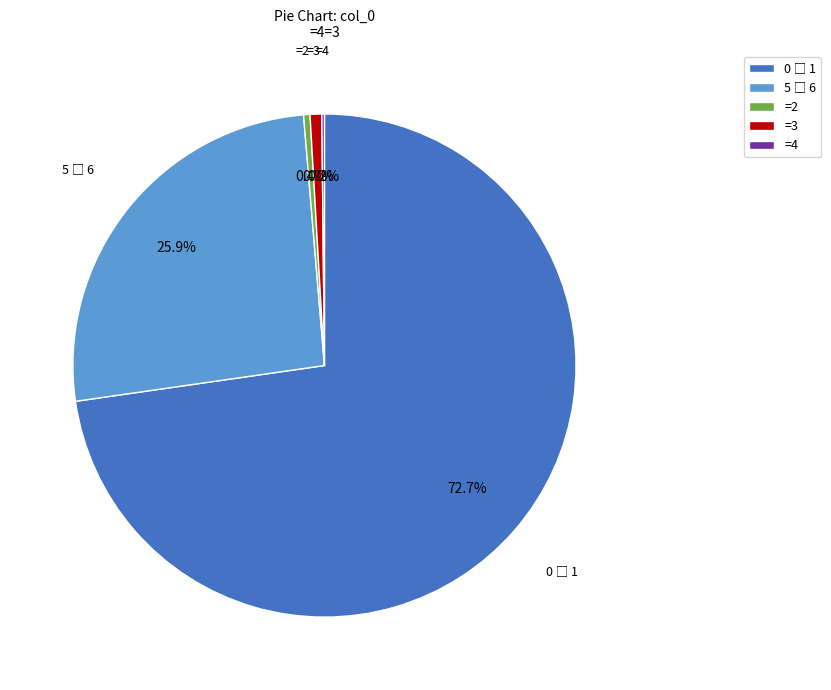

What portion of the pie excludes =3?

99.3%